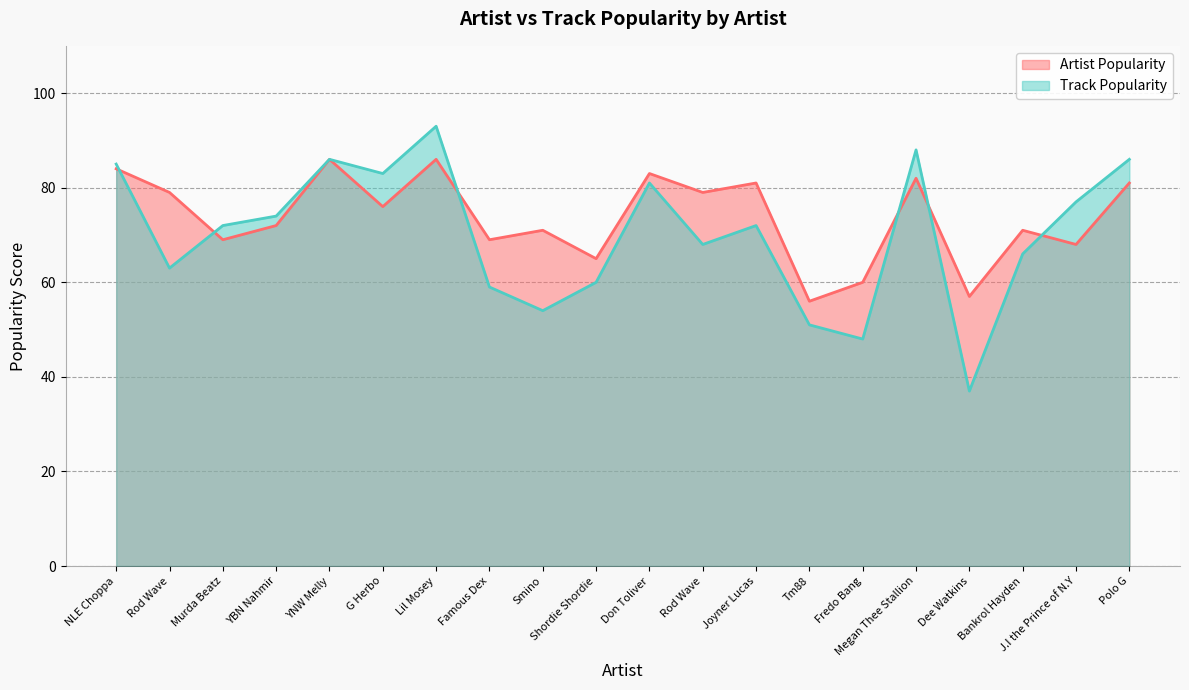

Which series has the largest total across all categories?

Artist Popularity